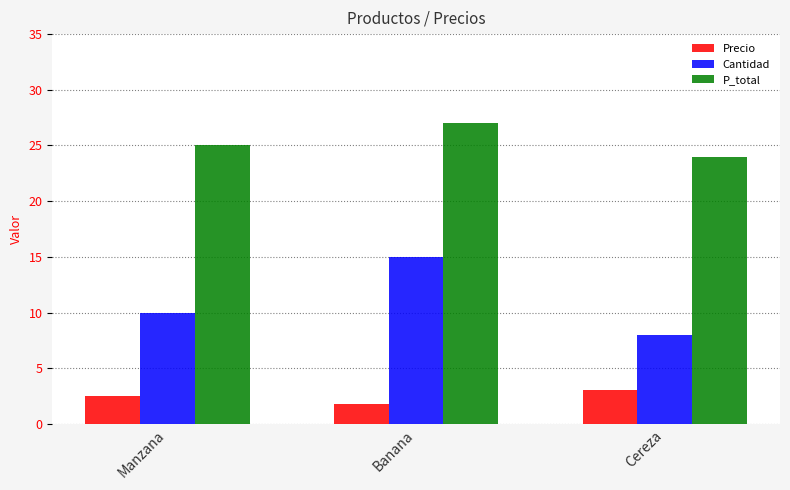

Which label corresponds to the largest value in the chart?

Banana